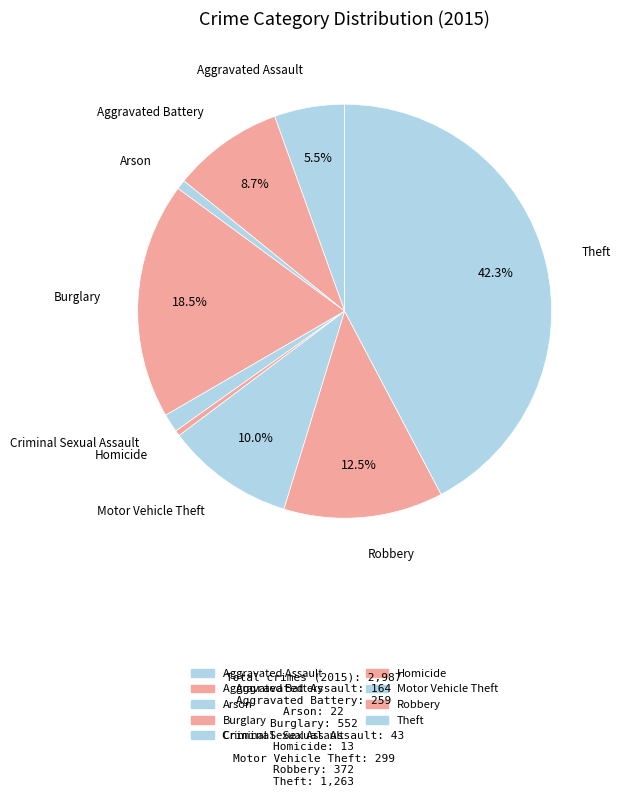

Which slice is the smallest?

Homicide